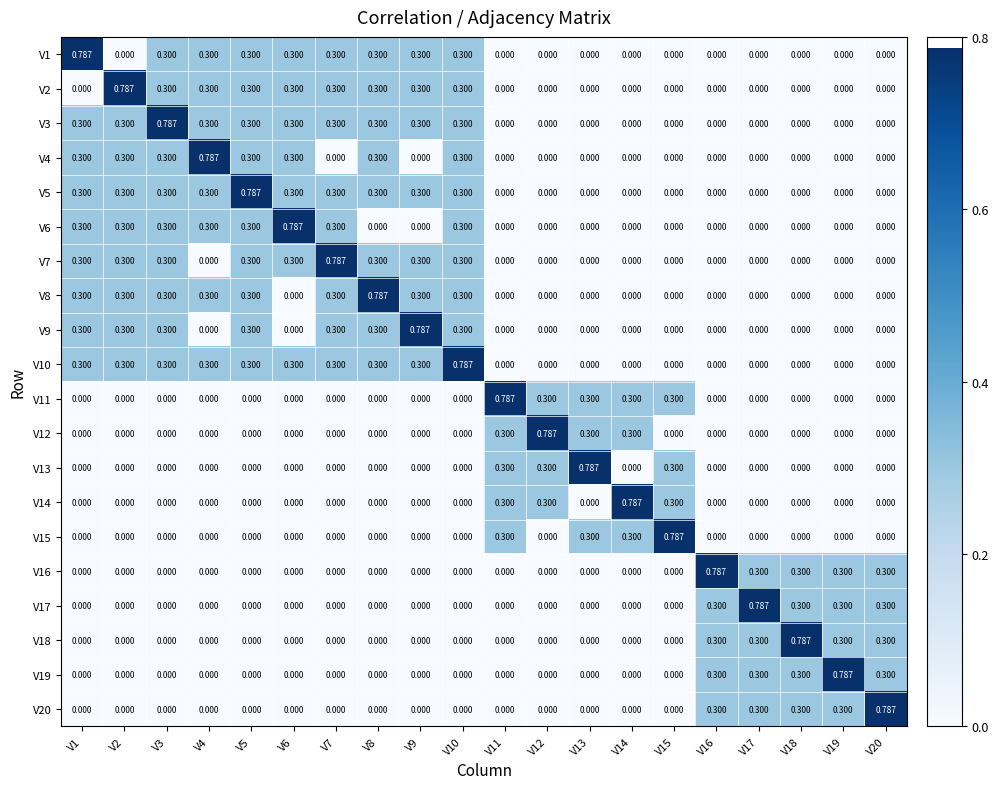

What is the spread (max minus min) of values at V15?

0.8